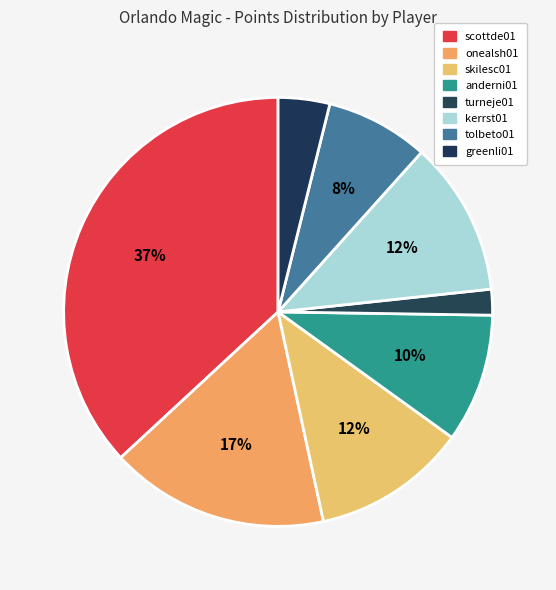

Is it true that onealsh01 is 3% of the pie?

False